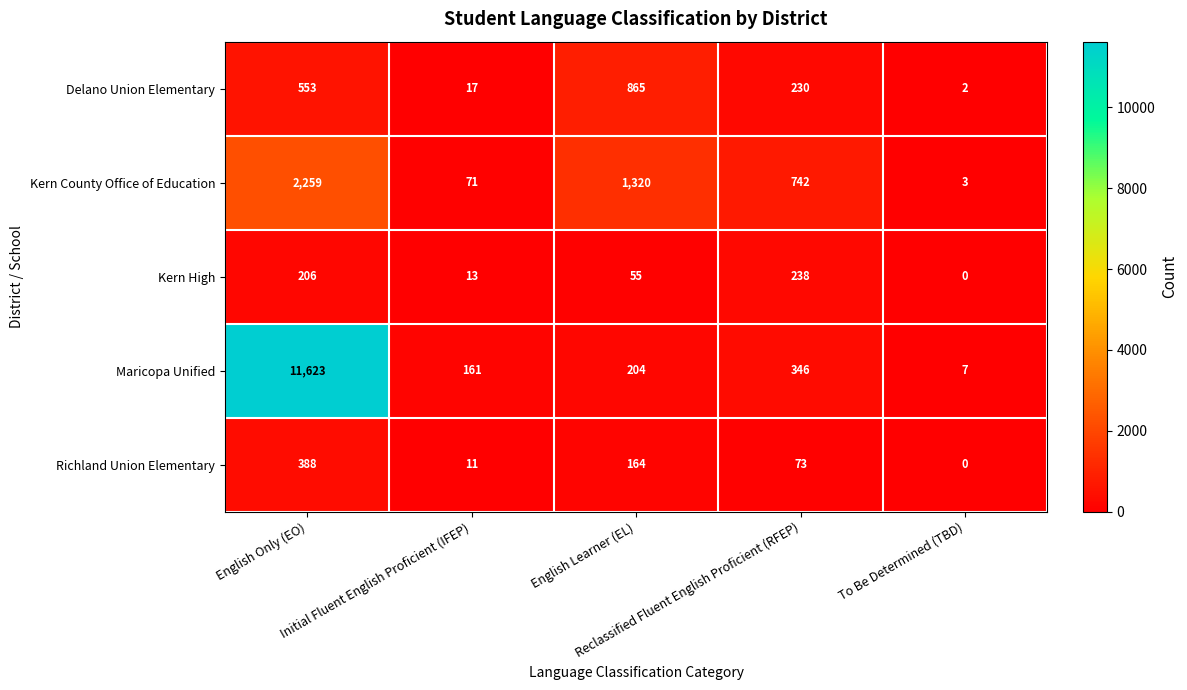

What is the difference between the second highest and minimum values in the Richland Union Elementary series?

164